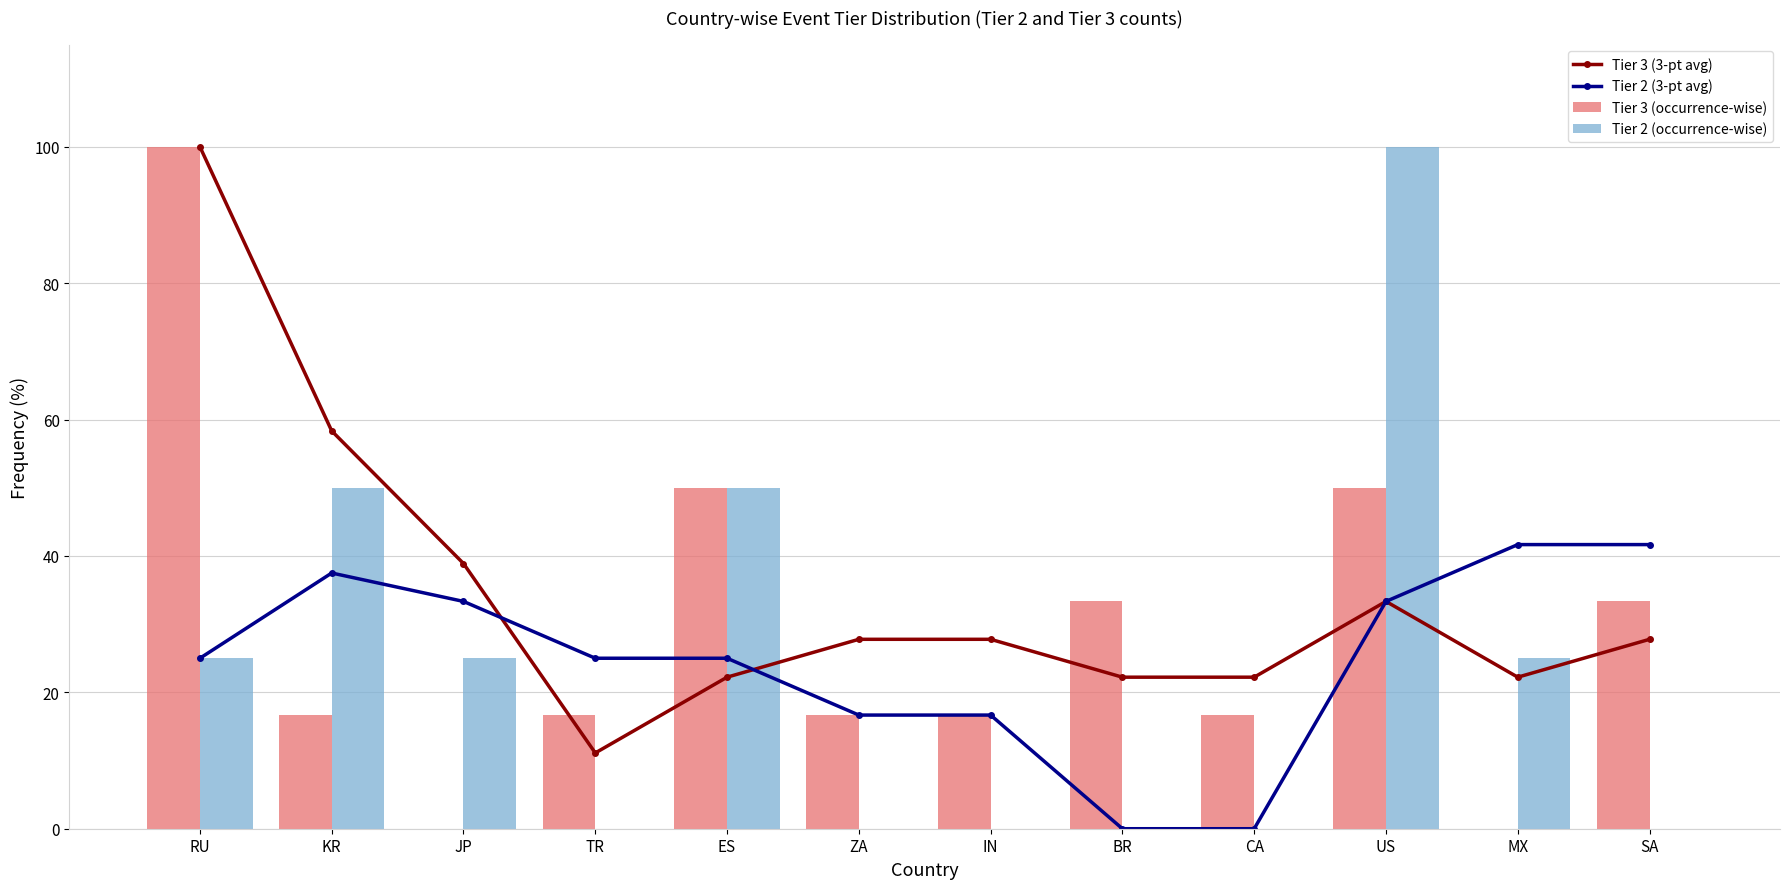

Reading left to right, list all the values displayed in this chart.

Tier 3 (3-pt avg): RU=100.0	KR=58.3	JP=38.9	TR=11.1	ES=22.2	ZA=27.8	IN=27.8	BR=22.2	CA=22.2	US=33.3	MX=22.2	SA=27.8
Tier 2 (3-pt avg): RU=25.0	KR=37.5	JP=33.3	TR=25.0	ES=25.0	ZA=16.7	IN=16.7	BR=0.0	CA=0.0	US=33.3	MX=41.7	SA=41.7
Tier 3 (occurrence-wise): RU=100.0	KR=16.7	JP=0.0	TR=16.7	ES=50.0	ZA=16.7	IN=16.7	BR=33.3	CA=16.7	US=50.0	MX=0.0	SA=33.3
Tier 2 (occurrence-wise): RU=25.0	KR=50.0	JP=25.0	TR=0.0	ES=50.0	ZA=0.0	IN=0.0	BR=0.0	CA=0.0	US=100.0	MX=25.0	SA=0.0